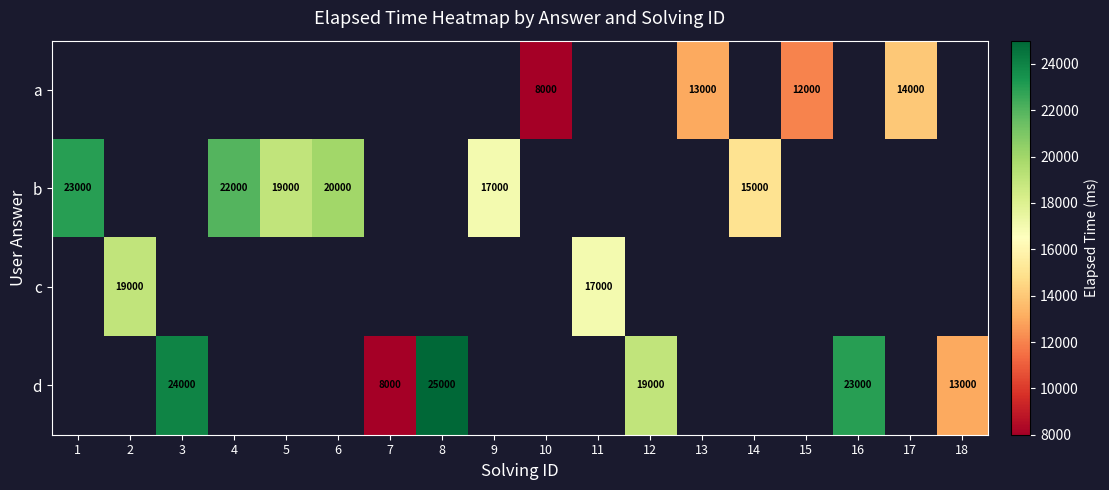

Count the number of categories in the chart.

18